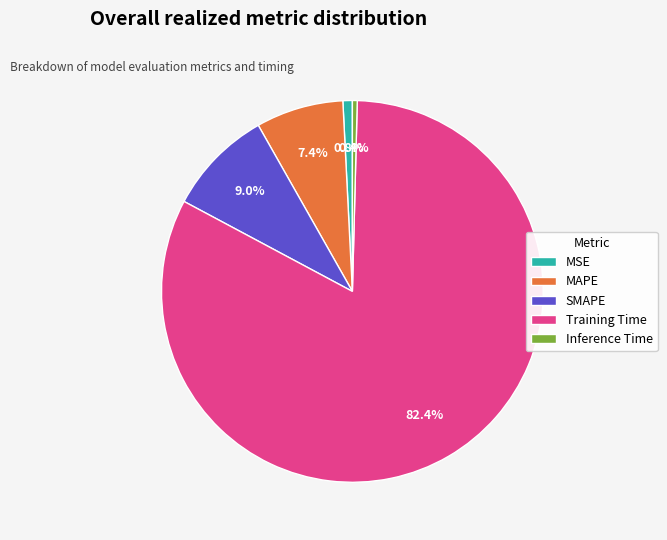

Do Training Time and MAPE together represent more than half of the pie?

Yes